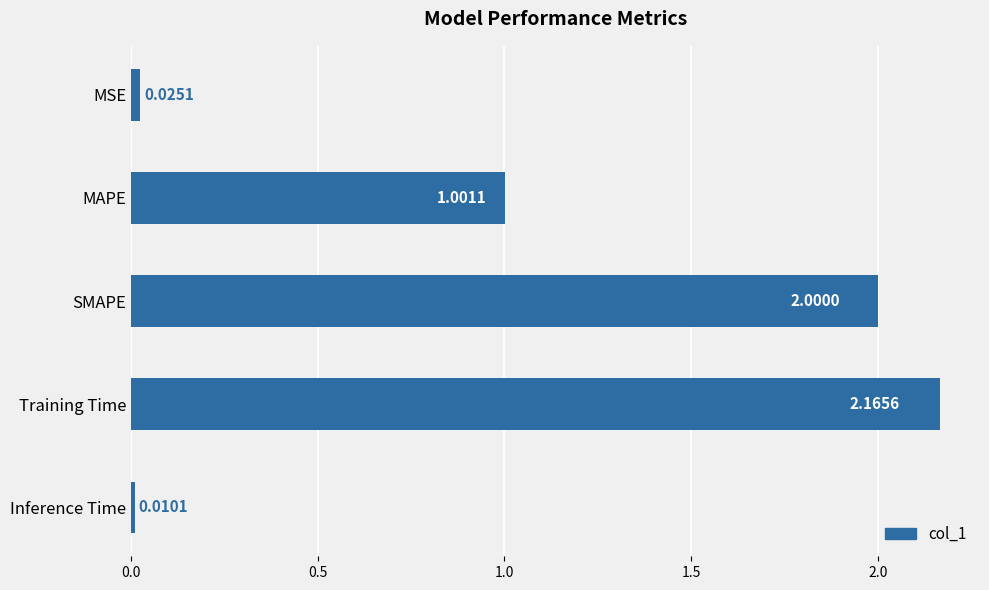

What is the change in value from Training Time to Inference Time?

-2.2